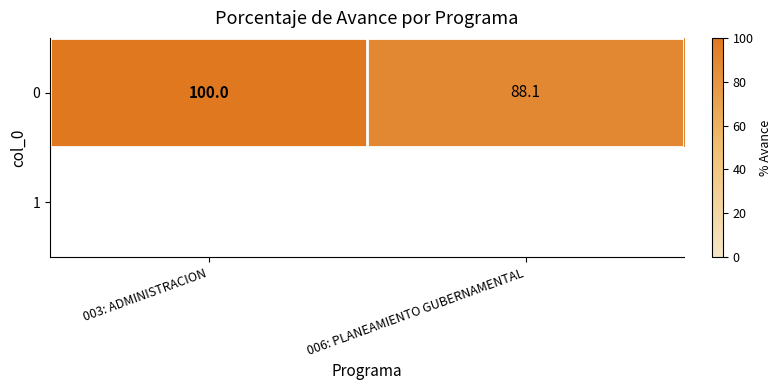

True or false: 0 has a value of 20.2 at 003: ADMINISTRACION.

False